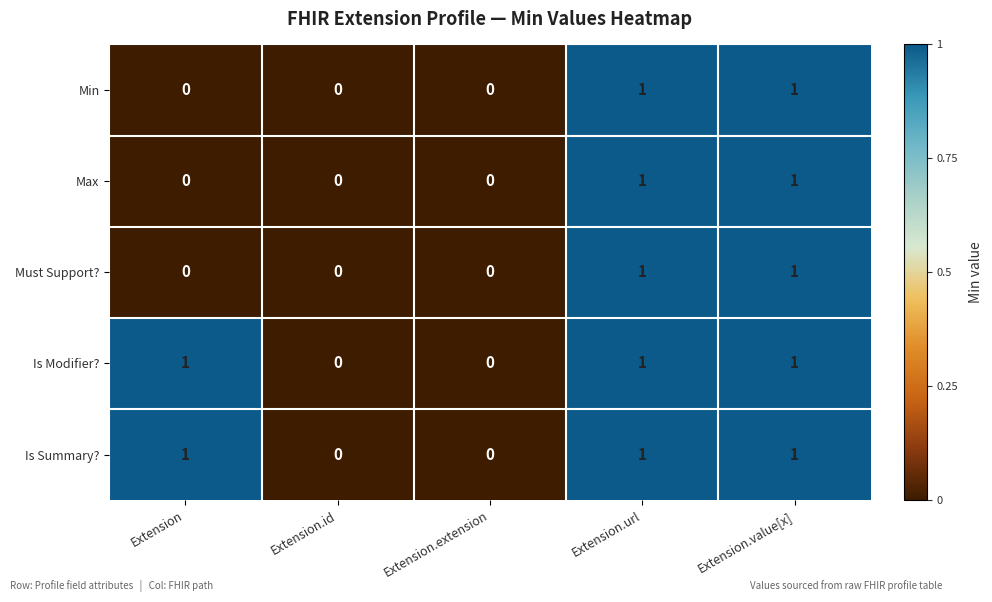

Is it true that Max equals 0 at Extension.extension?

True